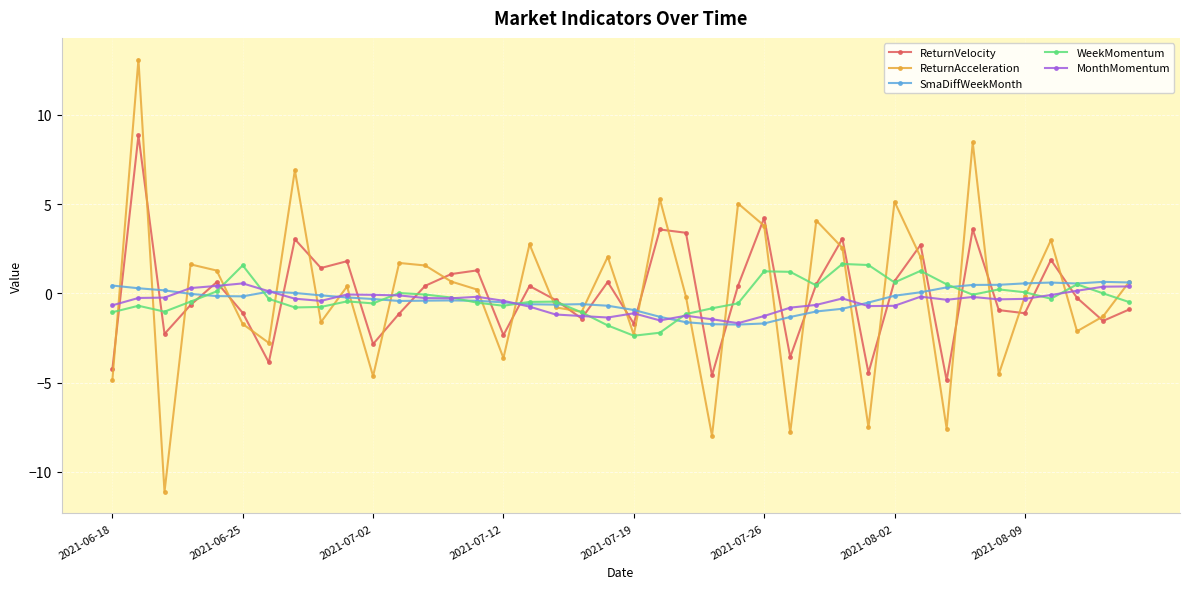

How many distinct data groups are displayed?

5